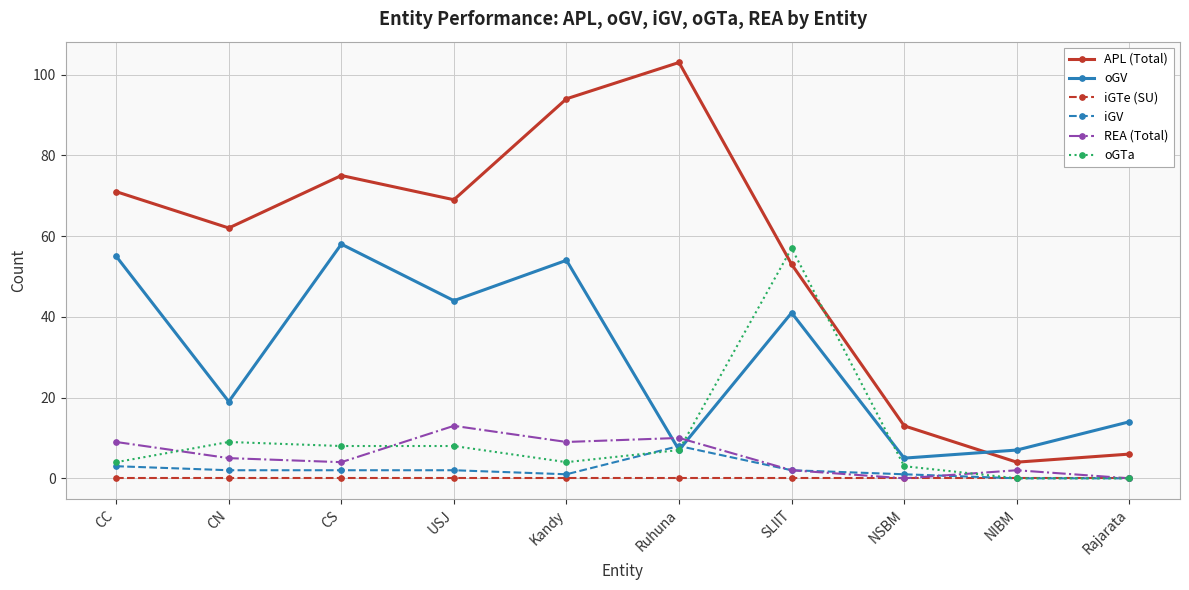

At which category is the sum across all series the highest?

Kandy